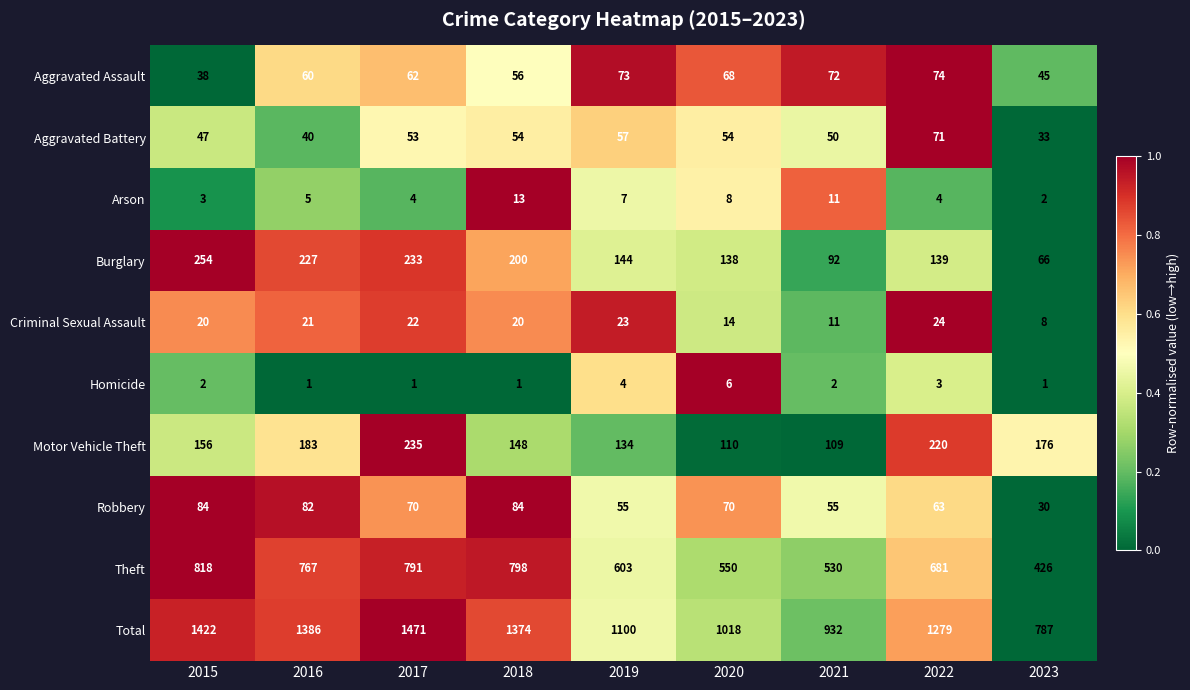

At which label does Robbery first exceed 70?

2015